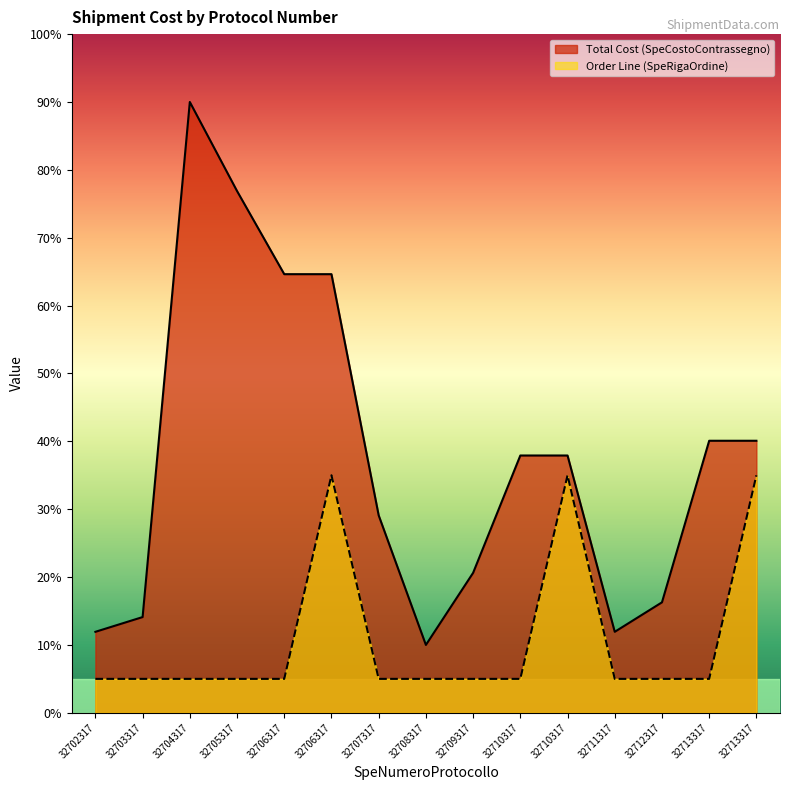

True or false: Total Cost (SpeCostoContrassegno) and Order Line (SpeRigaOrdine) intersect in this chart.

False